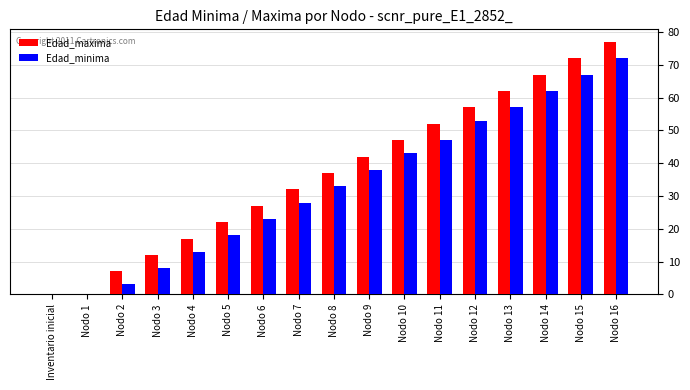

Which series has the largest range (max minus min)?

Edad_maxima